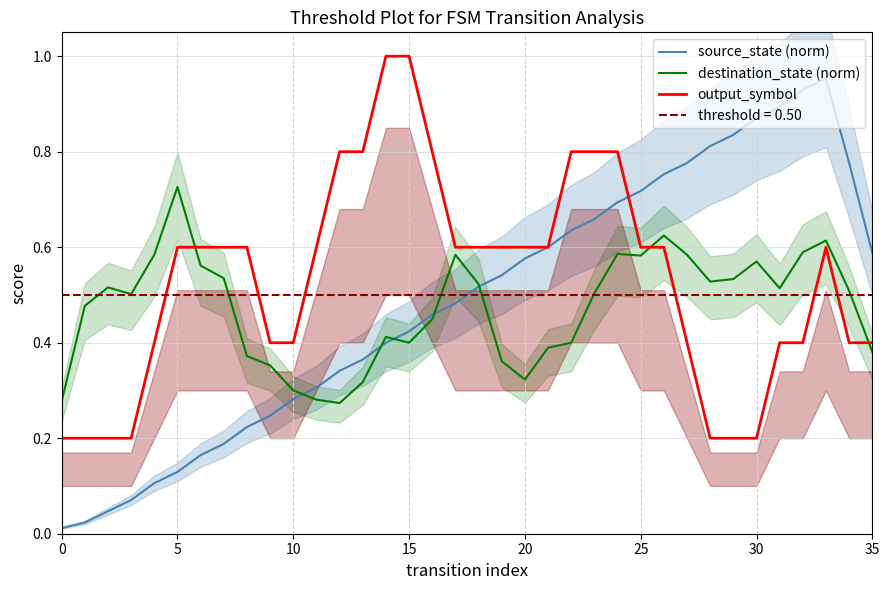

What is the label of the 18th point from the left?

17